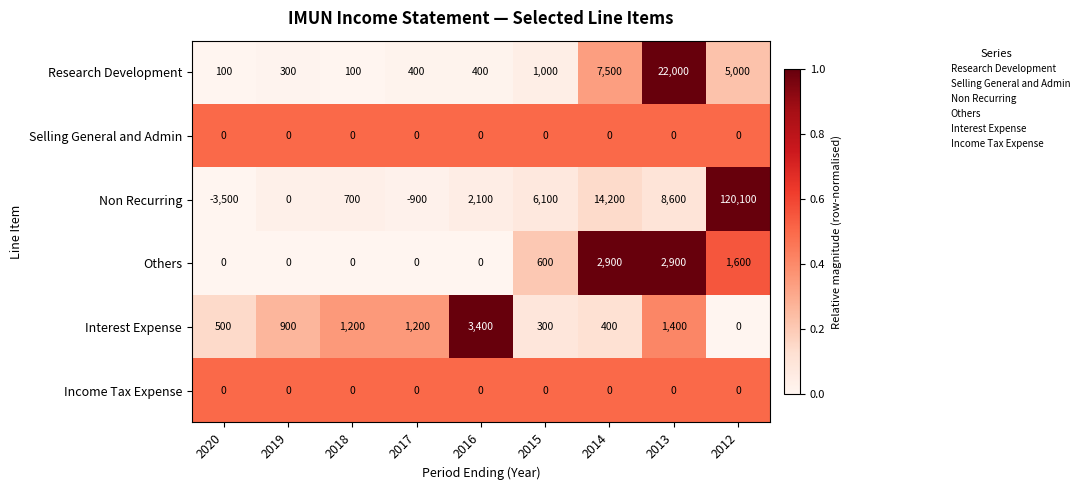

What is the difference between the Non Recurring values at 2014 and 2020?

17700